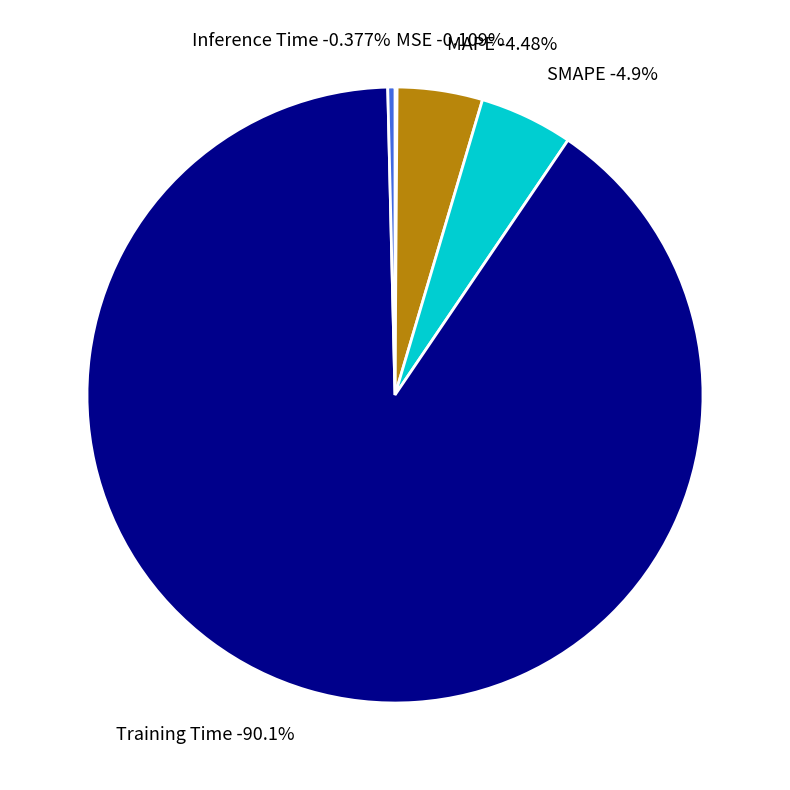

To the nearest percent, what portion does Training Time represent?

90%